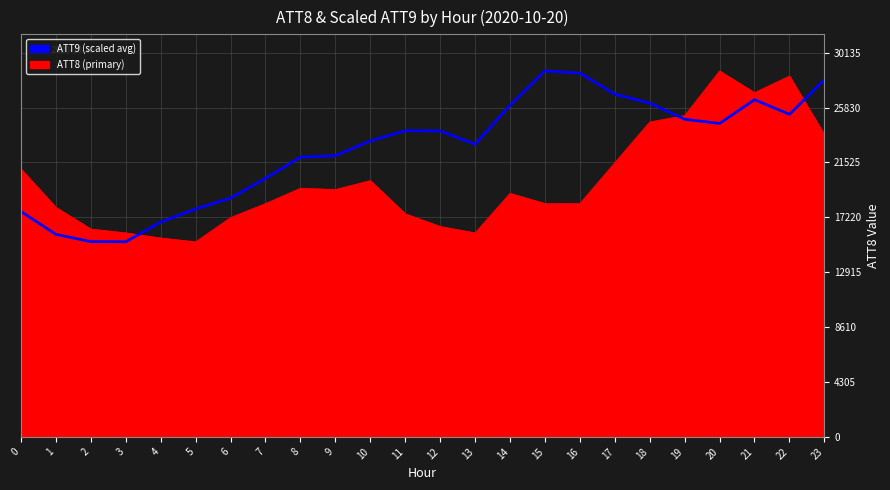

What is the greatest value displayed?

28700.0